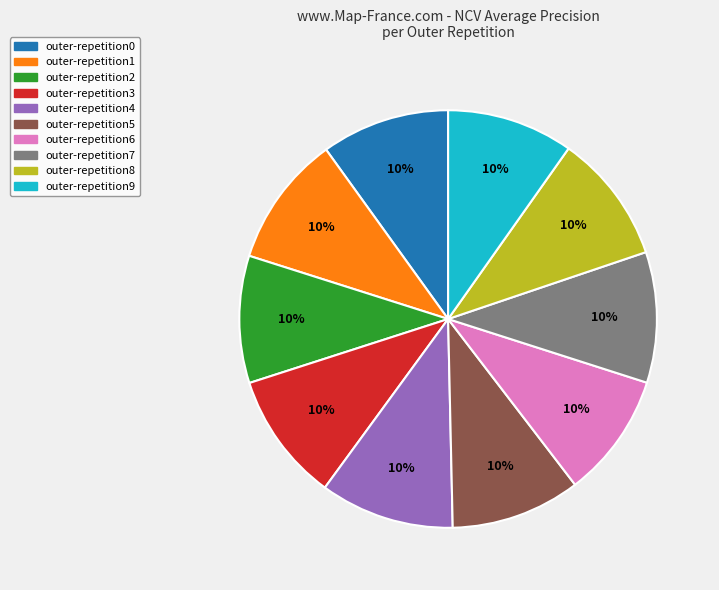

To the nearest percent, what is the combined percentage of outer-repetition9 and outer-repetition7?

20%